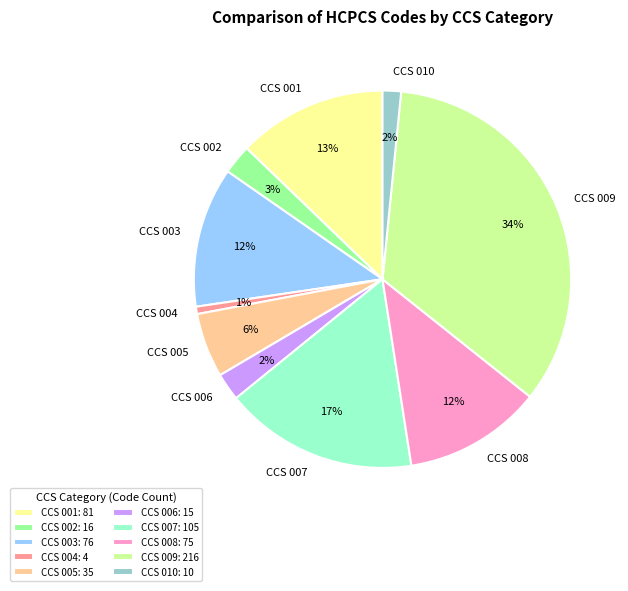

Combined, do CCS 010 and CCS 002 account for over 50%?

No